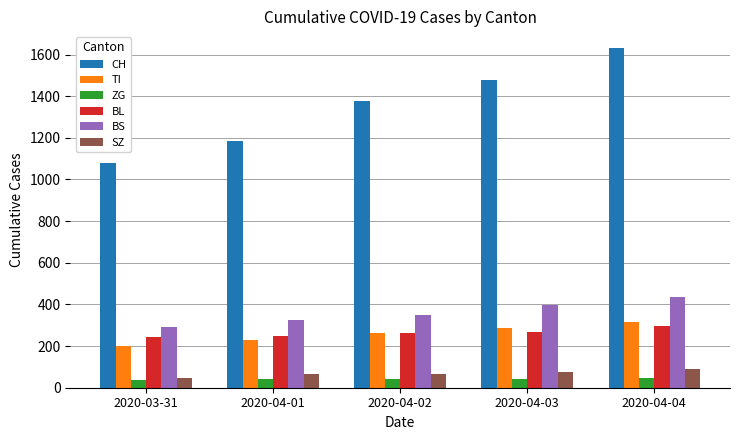

The value of BL at 2020-03-31 is 76. True or false?

False